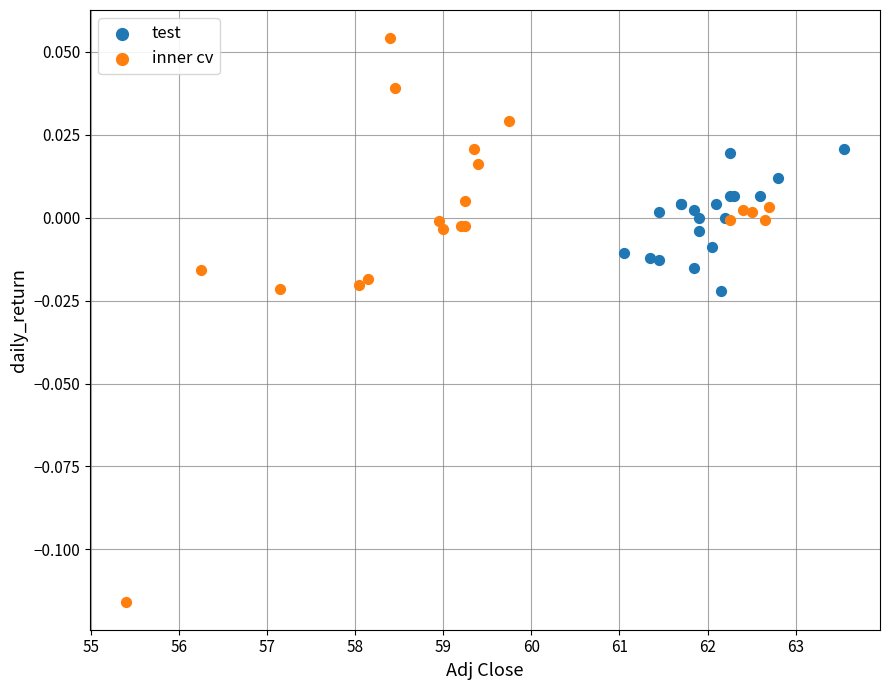

Which series contains the highest Y value?

inner cv